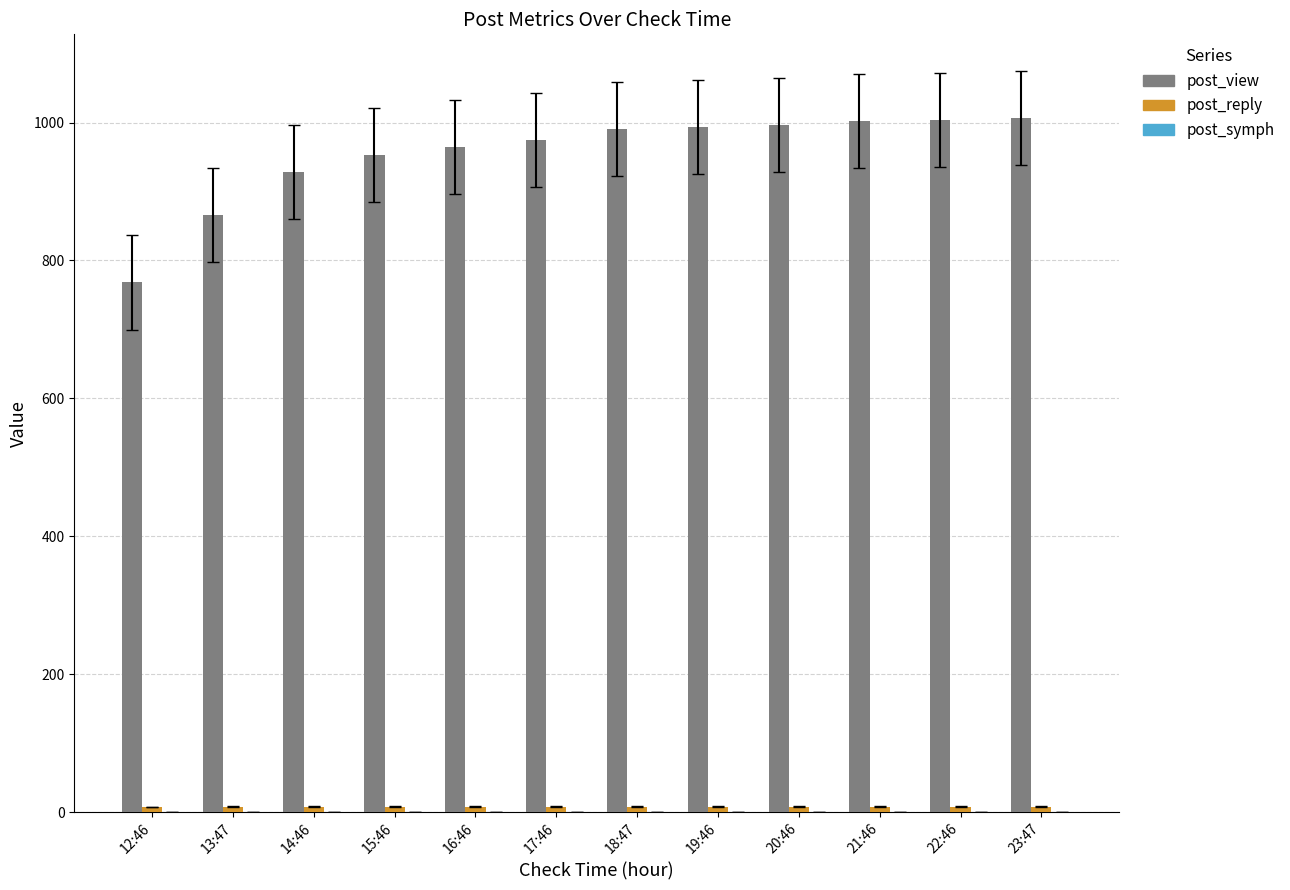

What is the maximum value for post_view?

1006